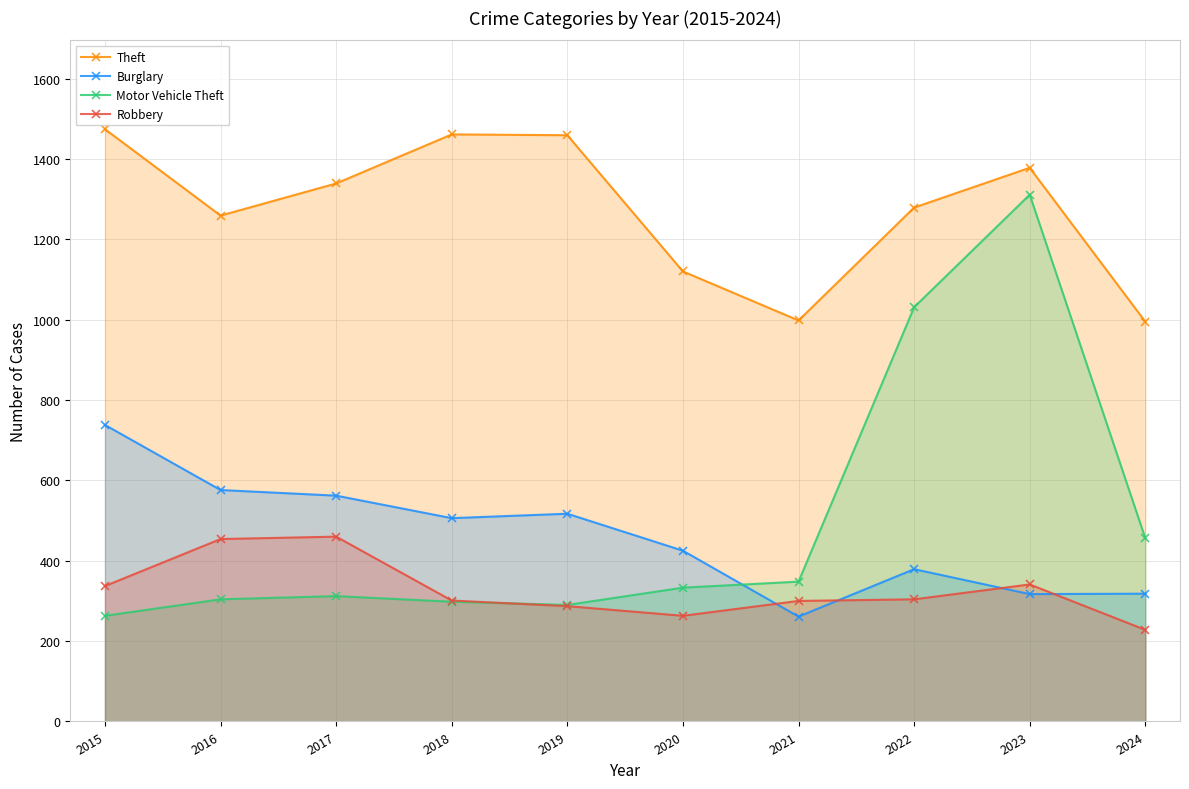

Reading left to right, what are all the values shown in this chart?

Theft: 1474	1259	1339	1461	1459	1120	998	1279	1378	995
Burglary: 738	576	562	506	517	425	261	379	317	318
Motor Vehicle Theft: 263	304	312	298	290	333	348	1031	1311	456
Robbery: 337	454	460	301	287	263	300	304	341	228